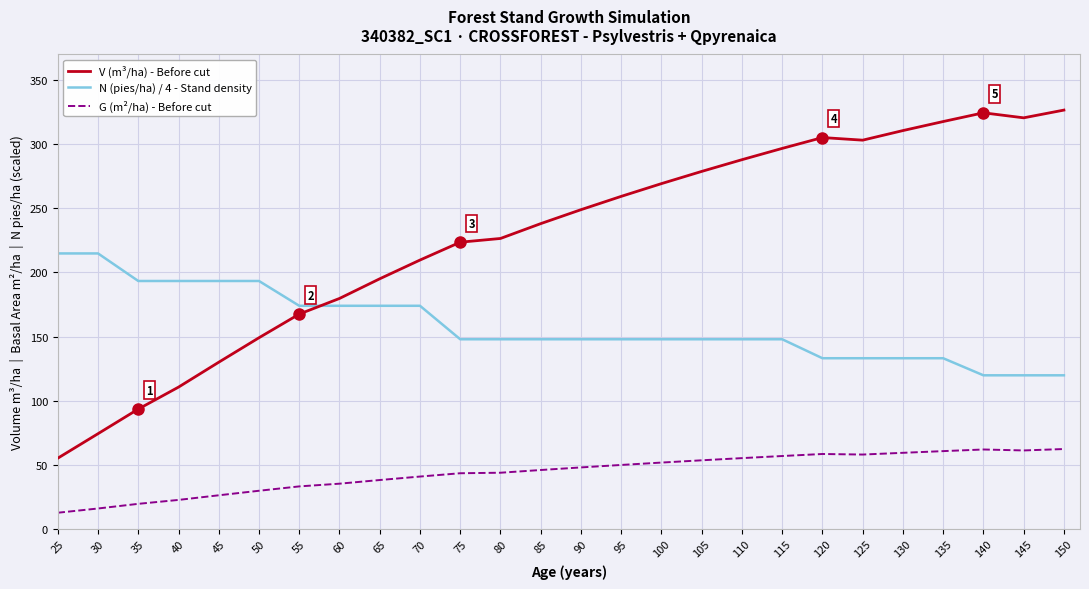

What is the average value of the N (pies/ha) / 4 - Stand density series?

158.6